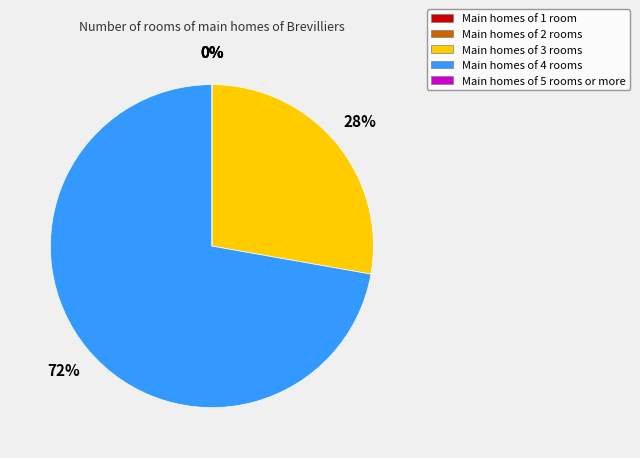

Between Main homes of 3 rooms and Main homes of 4 rooms, which is larger?

Main homes of 4 rooms